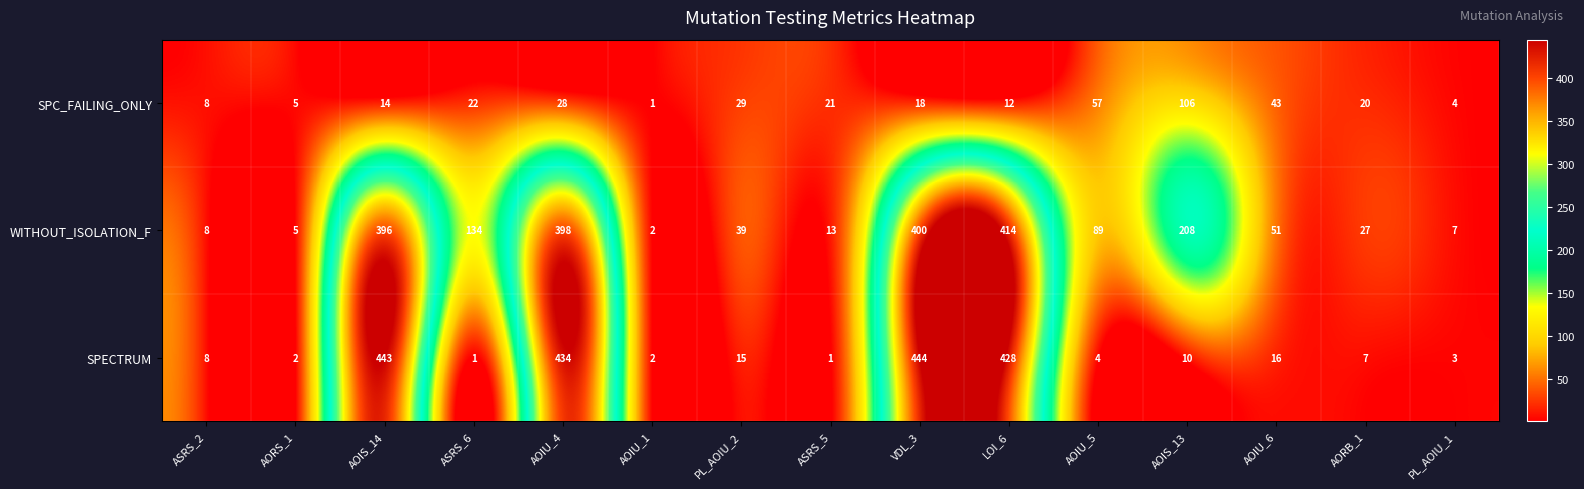

How many categories are shown in the chart?

15